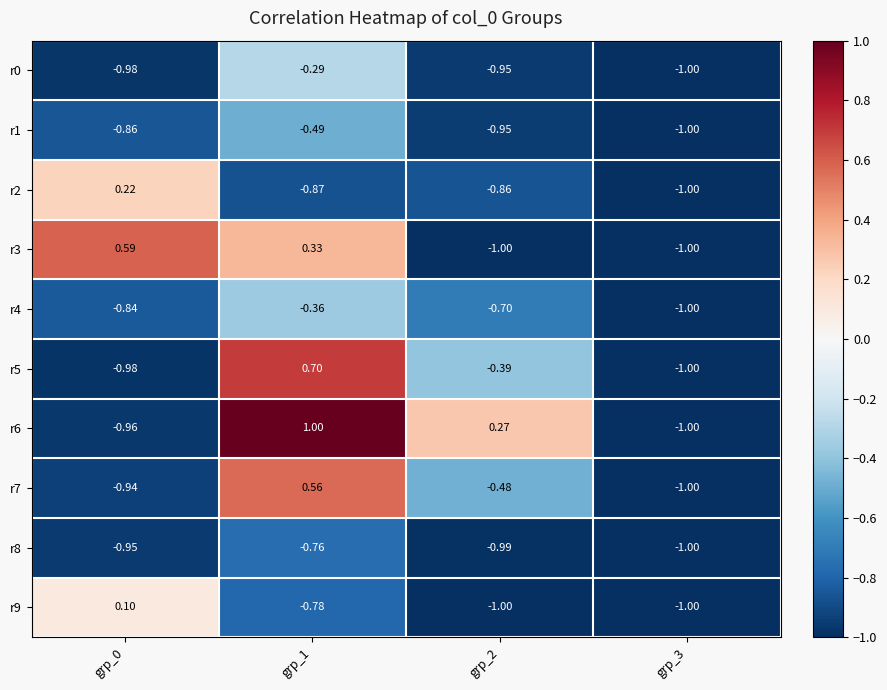

Which series has the largest total across all categories?

r6